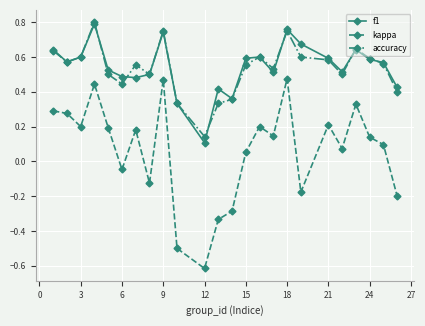

True or false: kappa and accuracy cross at least once.

False